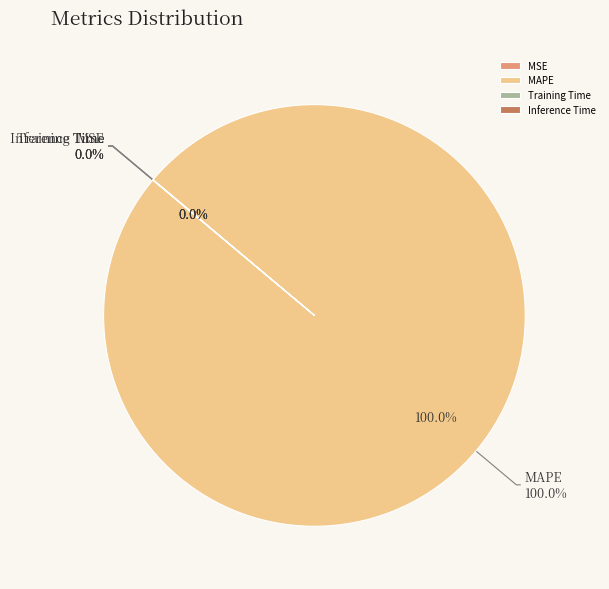

Combined, do MSE and MAPE account for over 50%?

Yes